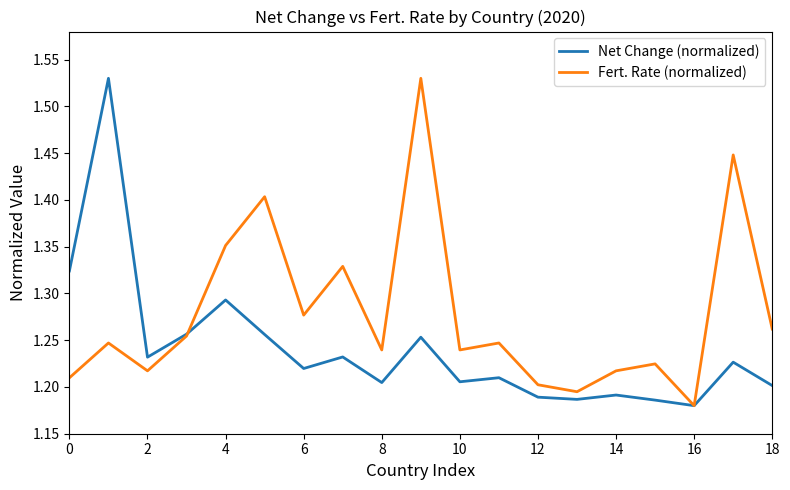

Which series has the largest total across all categories?

Fert. Rate (normalized)